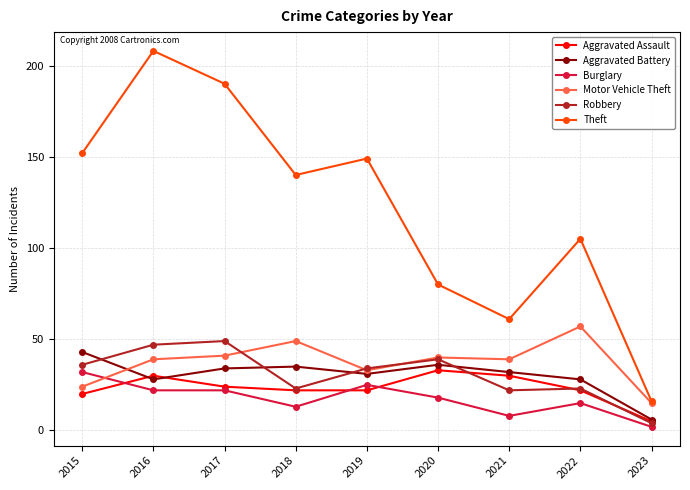

Is this an area chart (filled region under the line)?

No